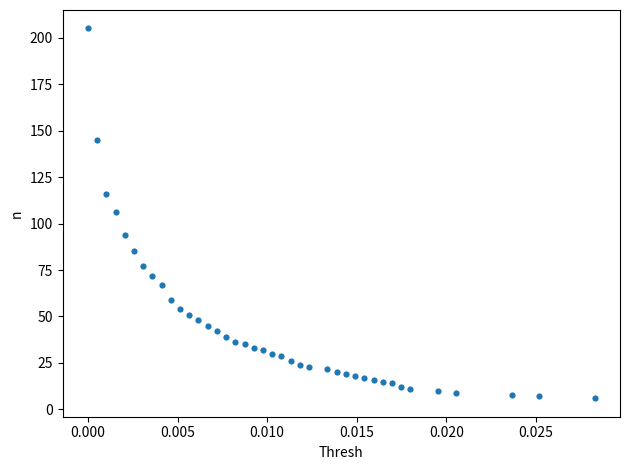

What is the range of Y values (max minus min)?

199